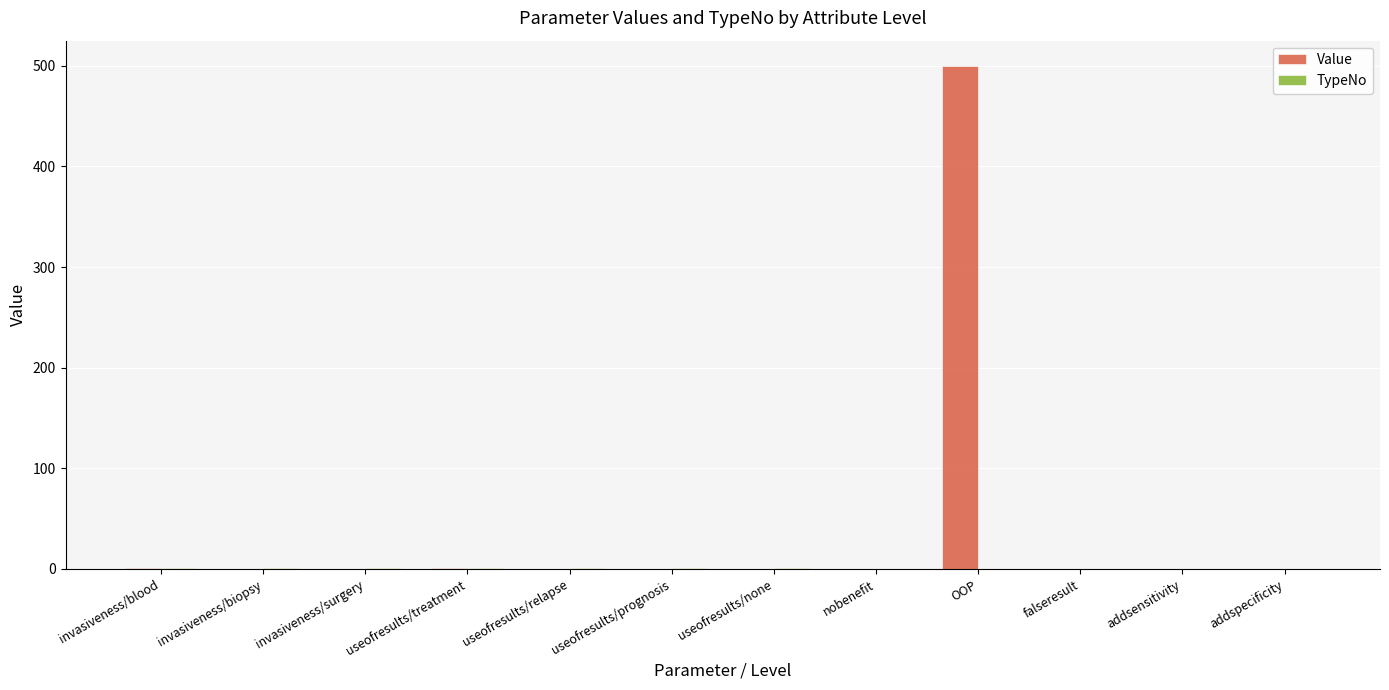

Which series changed the most between useofresults/none and OOP?

Value